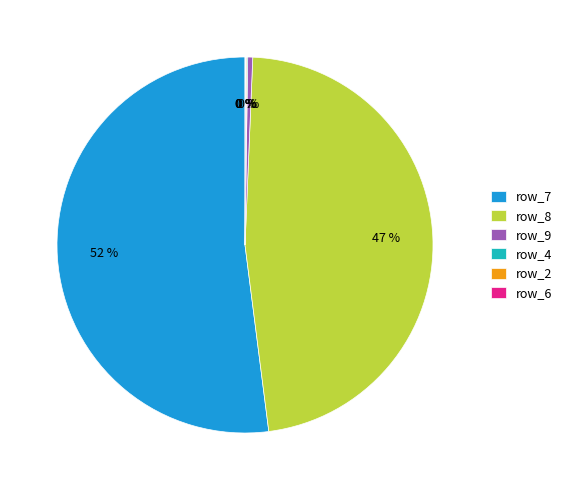

The row_8 slice represents 39% of the pie. True or false?

False